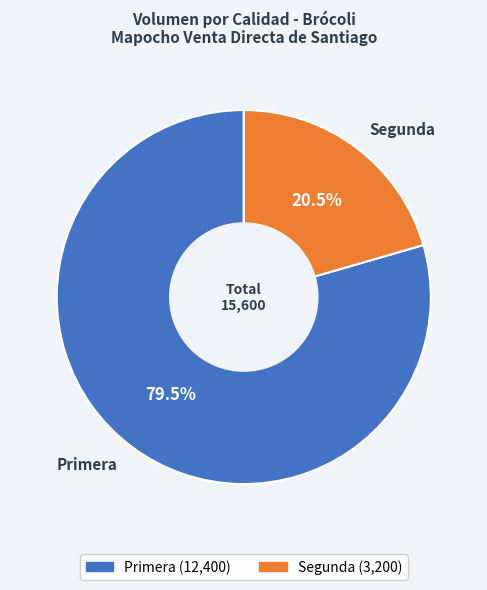

Does Segunda represent more than half of the total?

No